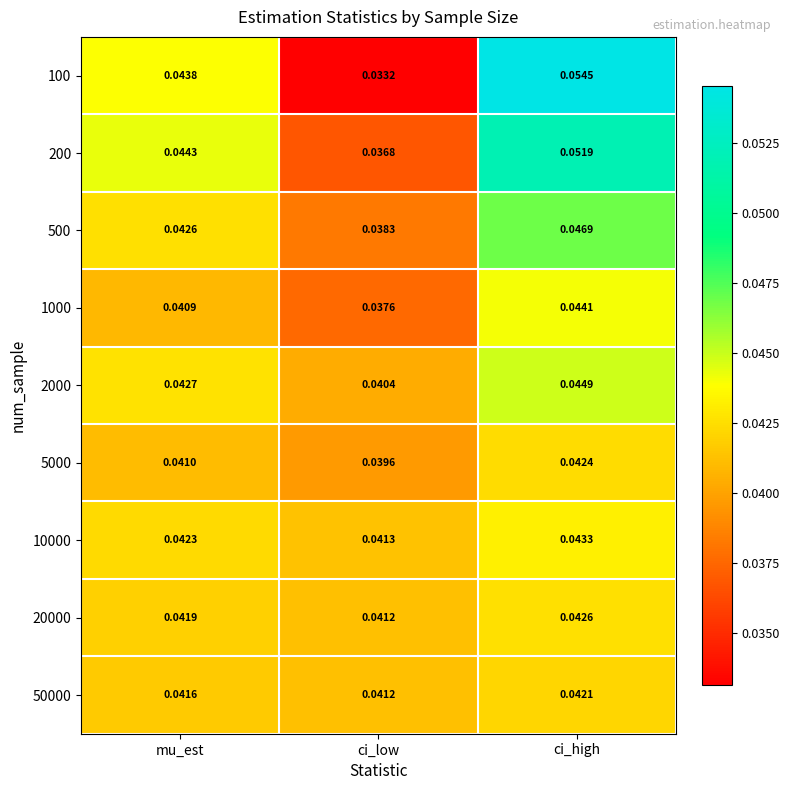

What is the total value across all series at ci_low?

0.3